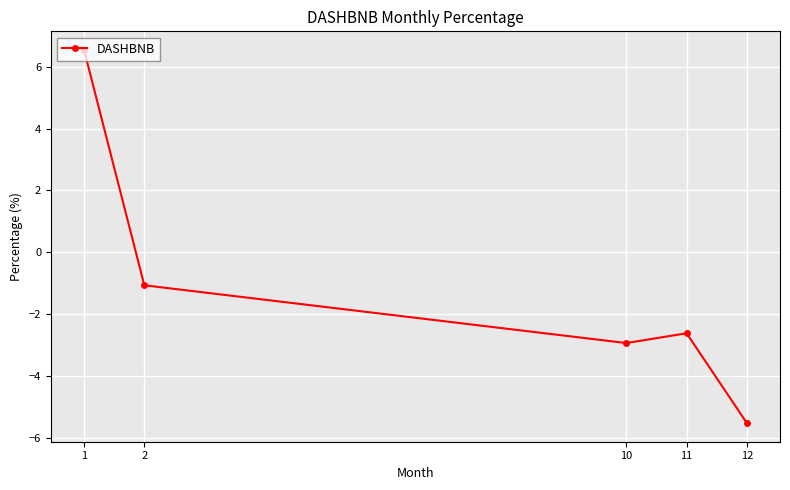

Reading left to right, extract all data points from this chart.

1=6.5	2=-1.1	10=-2.9	11=-2.6	12=-5.5